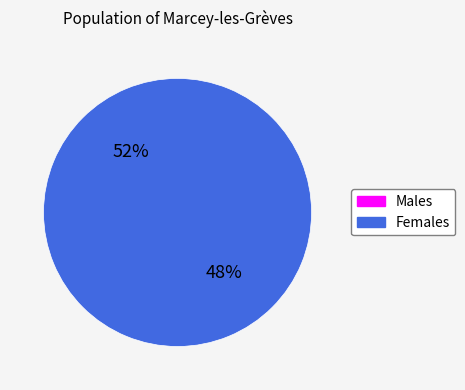

Is 1 the majority of the pie?

Yes